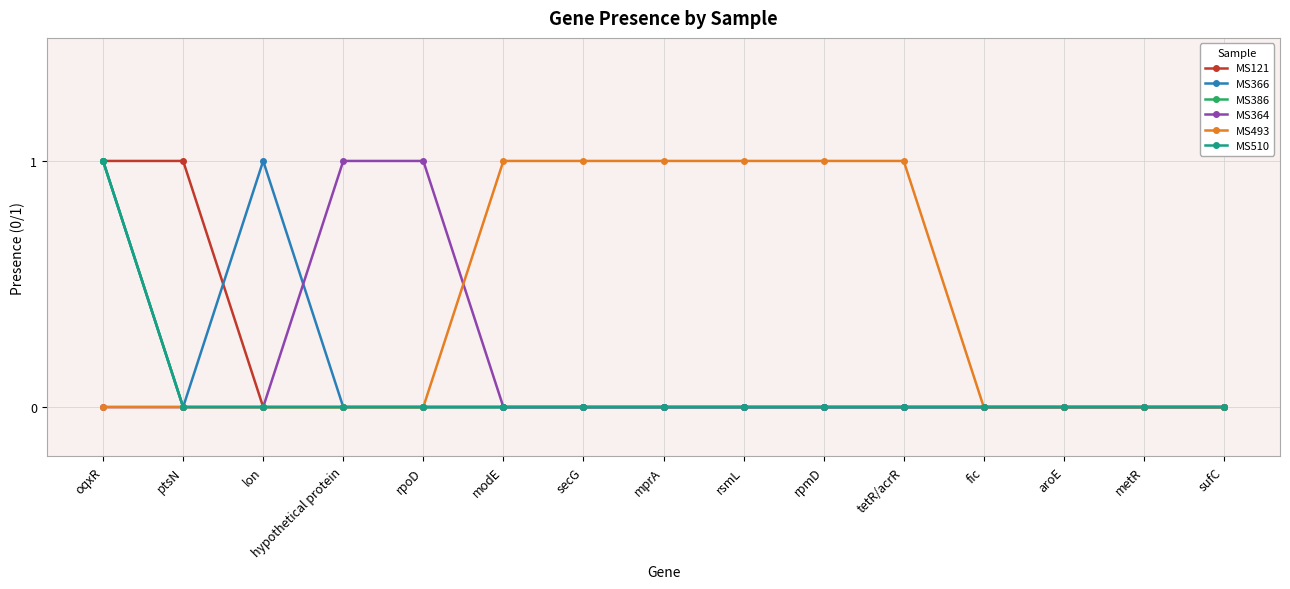

Is this an area chart (filled region under the line)?

No